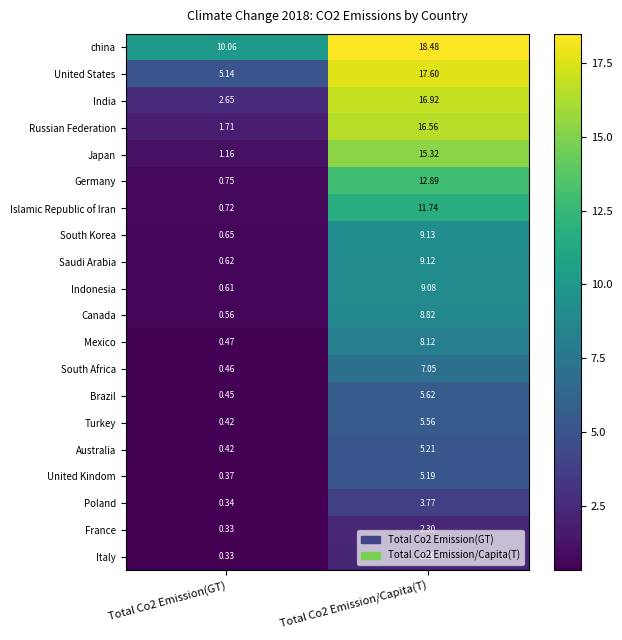

Rank the series by their maximum value, from highest to lowest.

china, United States, India, Russian Federation, Japan, Germany, Islamic Republic of Iran, South Korea, Saudi Arabia, Indonesia, Canada, Mexico, South Africa, Brazil, Turkey, Australia, United Kindom, Poland, France, Italy